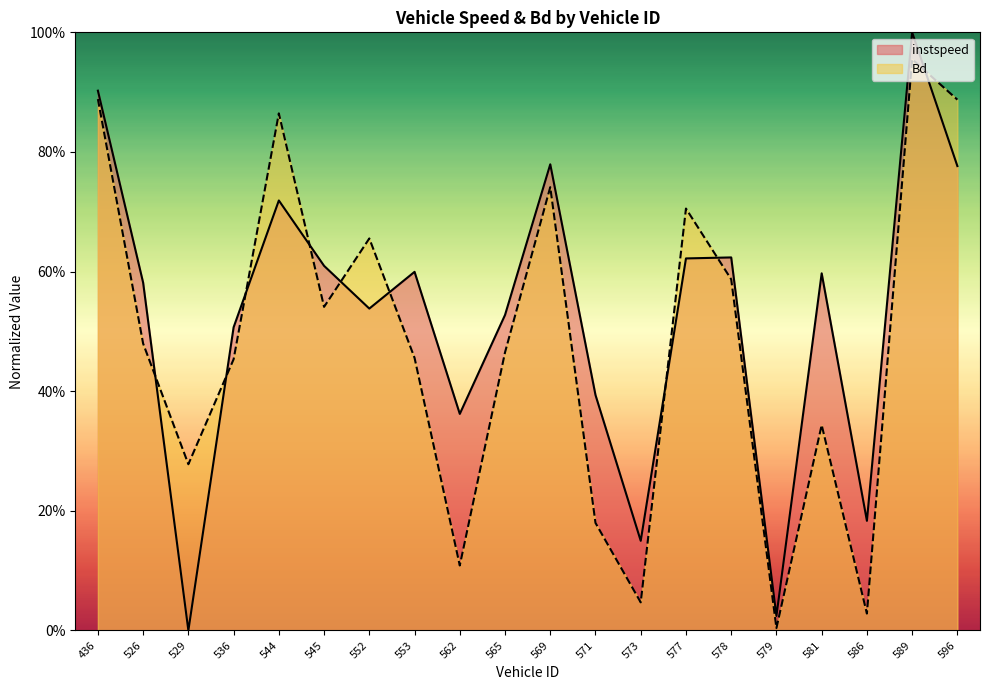

What is the spread (max minus min) of values at 529?

0.3